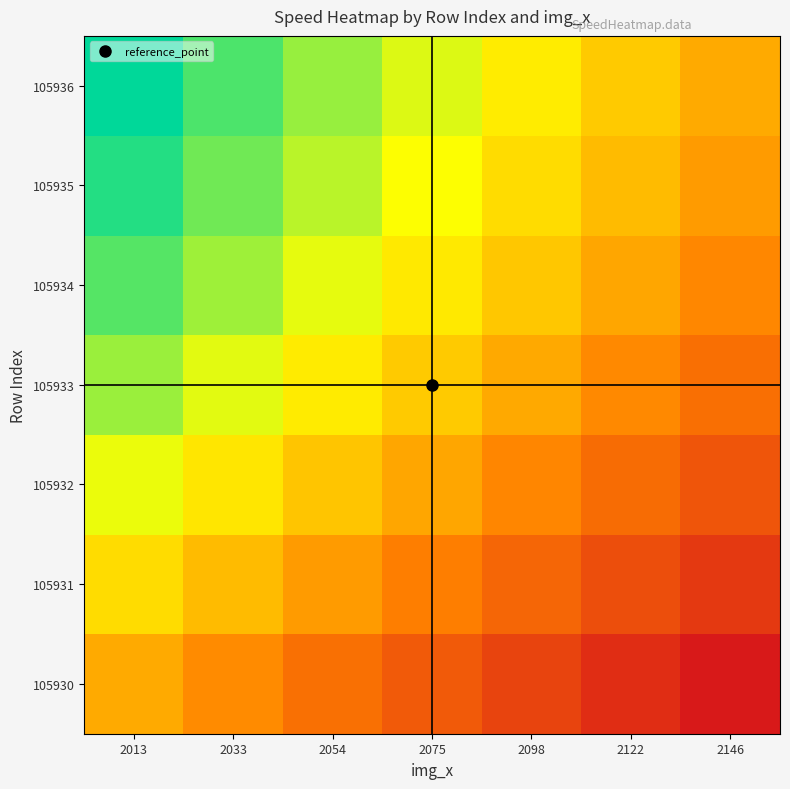

At 2075, list the series in order from largest to smallest.

105936, 105935, 105934, 105933, 105932, 105931, 105930